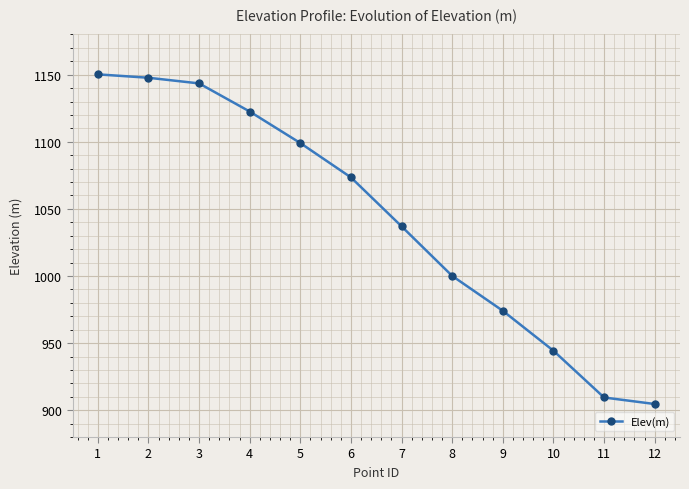

True or false: there are more than 0 points higher than both neighbors.

False